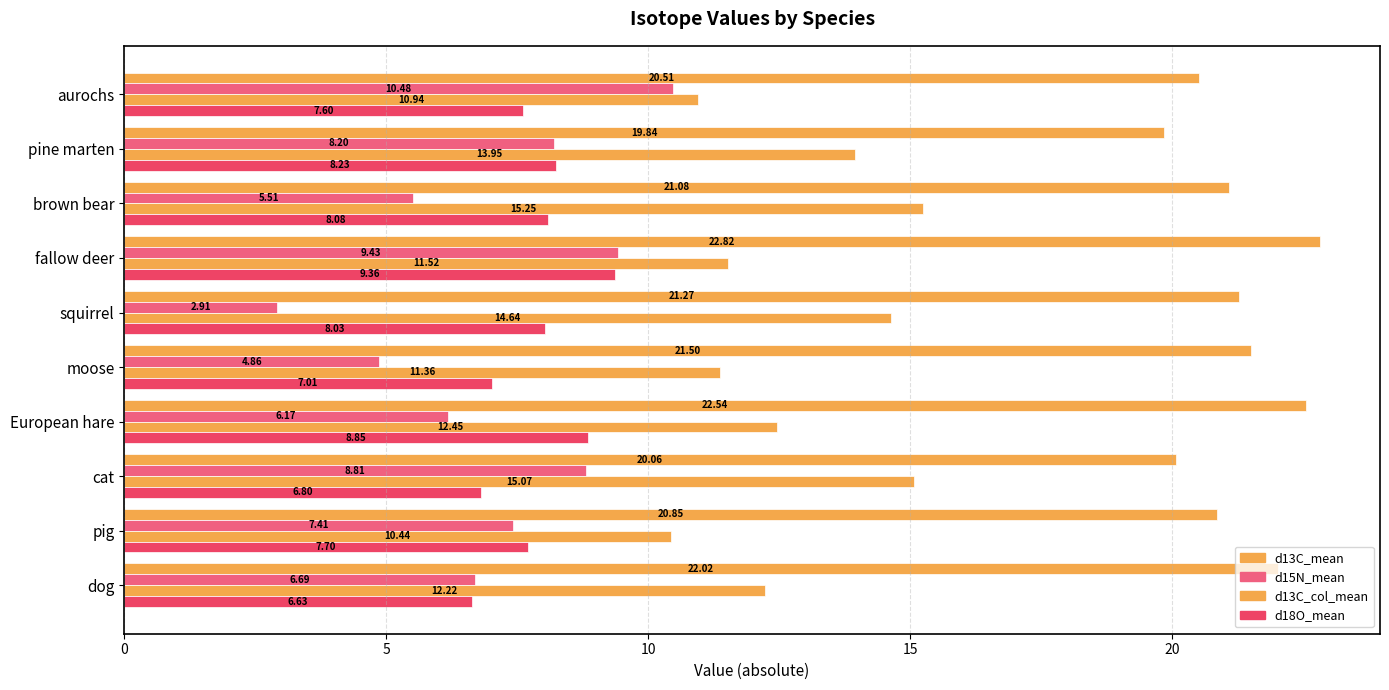

How many series are shown in this chart?

4